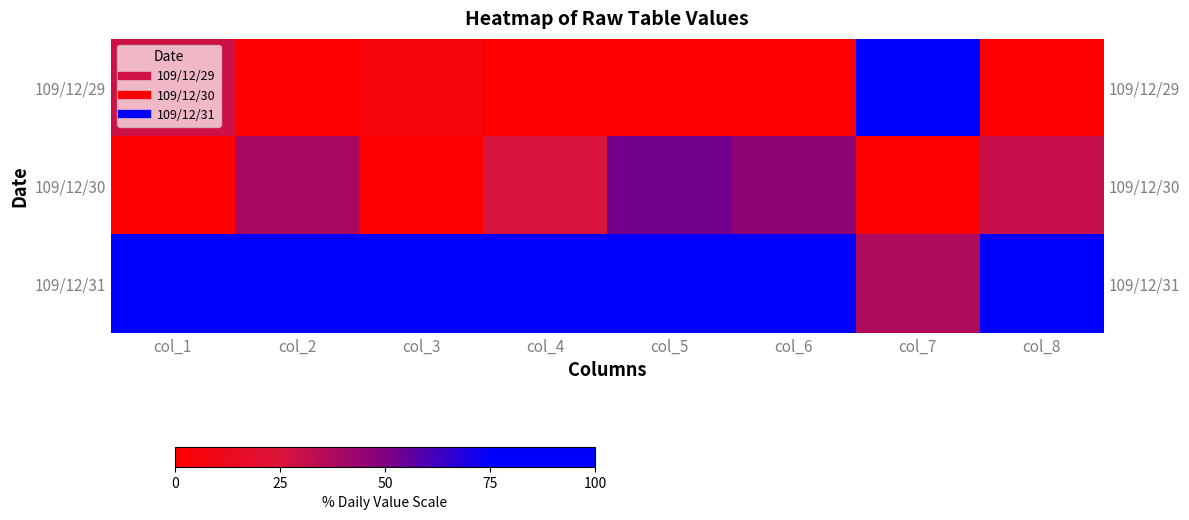

How many data points in 109/12/29 are above 0?

3